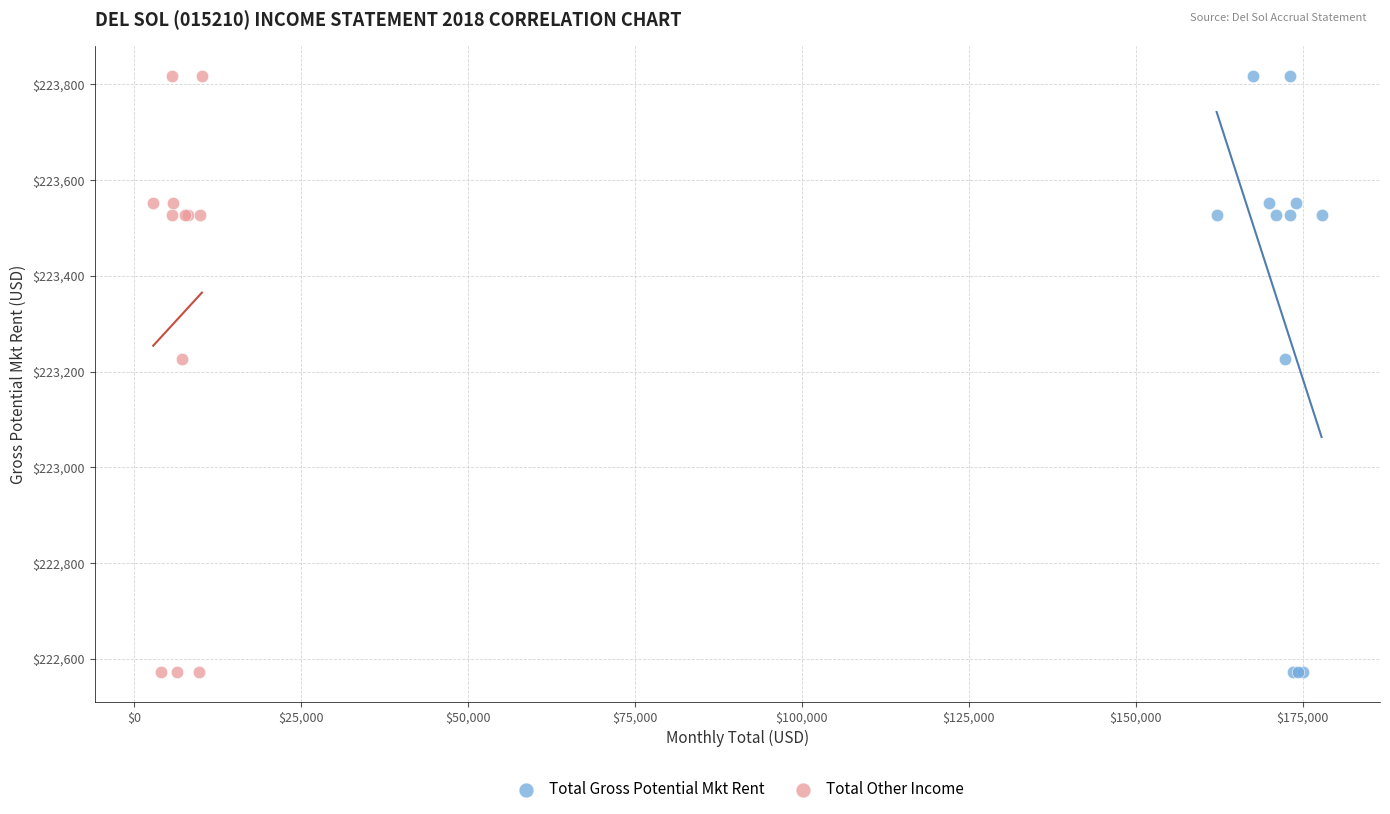

What are all the series names shown in the legend?

Total Gross Potential Mkt Rent, Total Other Income